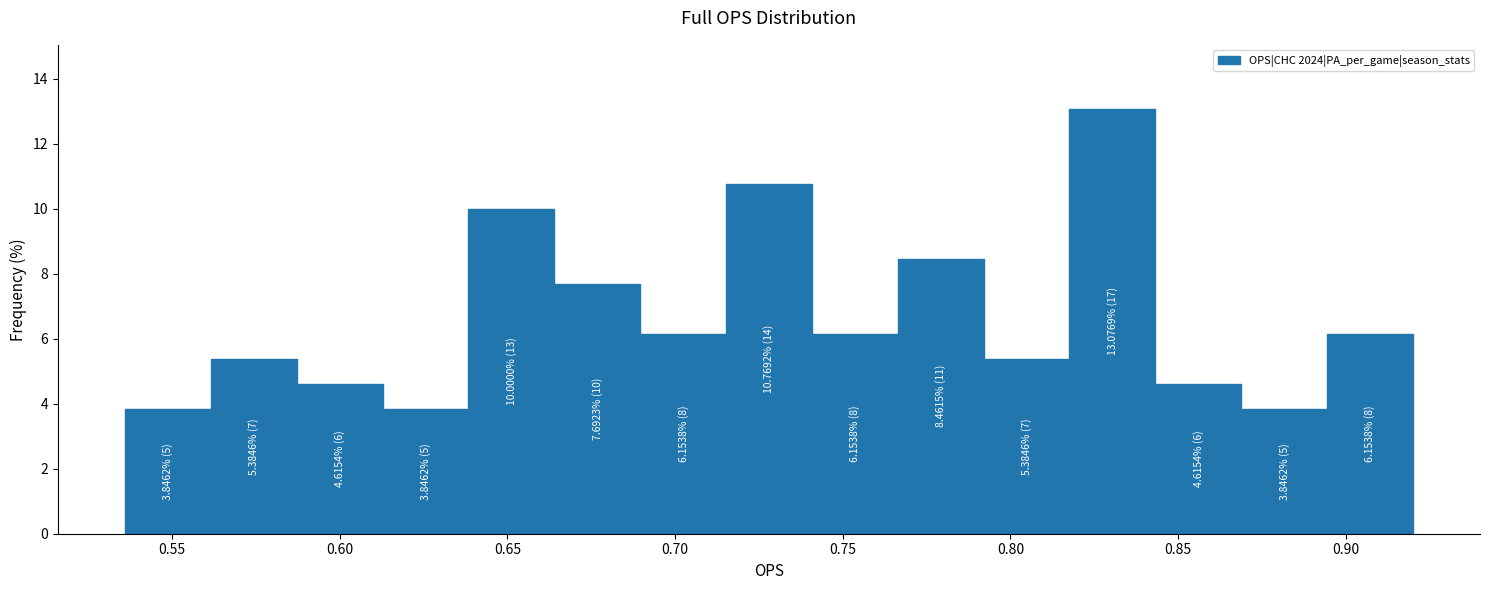

Which range on the x-axis has the tallest bar?

0.820 to 0.845